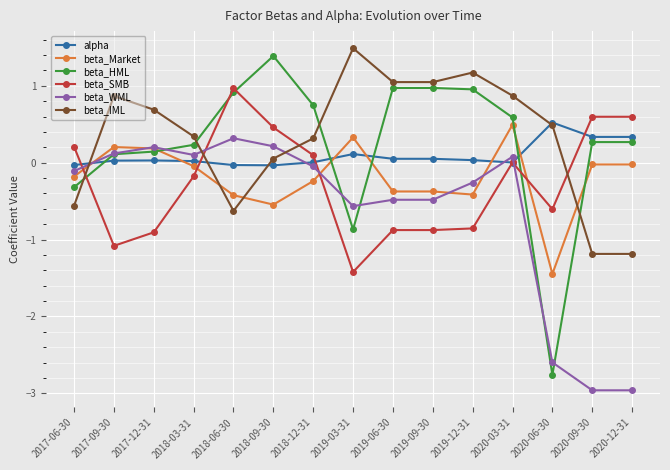

Which series has the largest total across all categories?

beta_IML